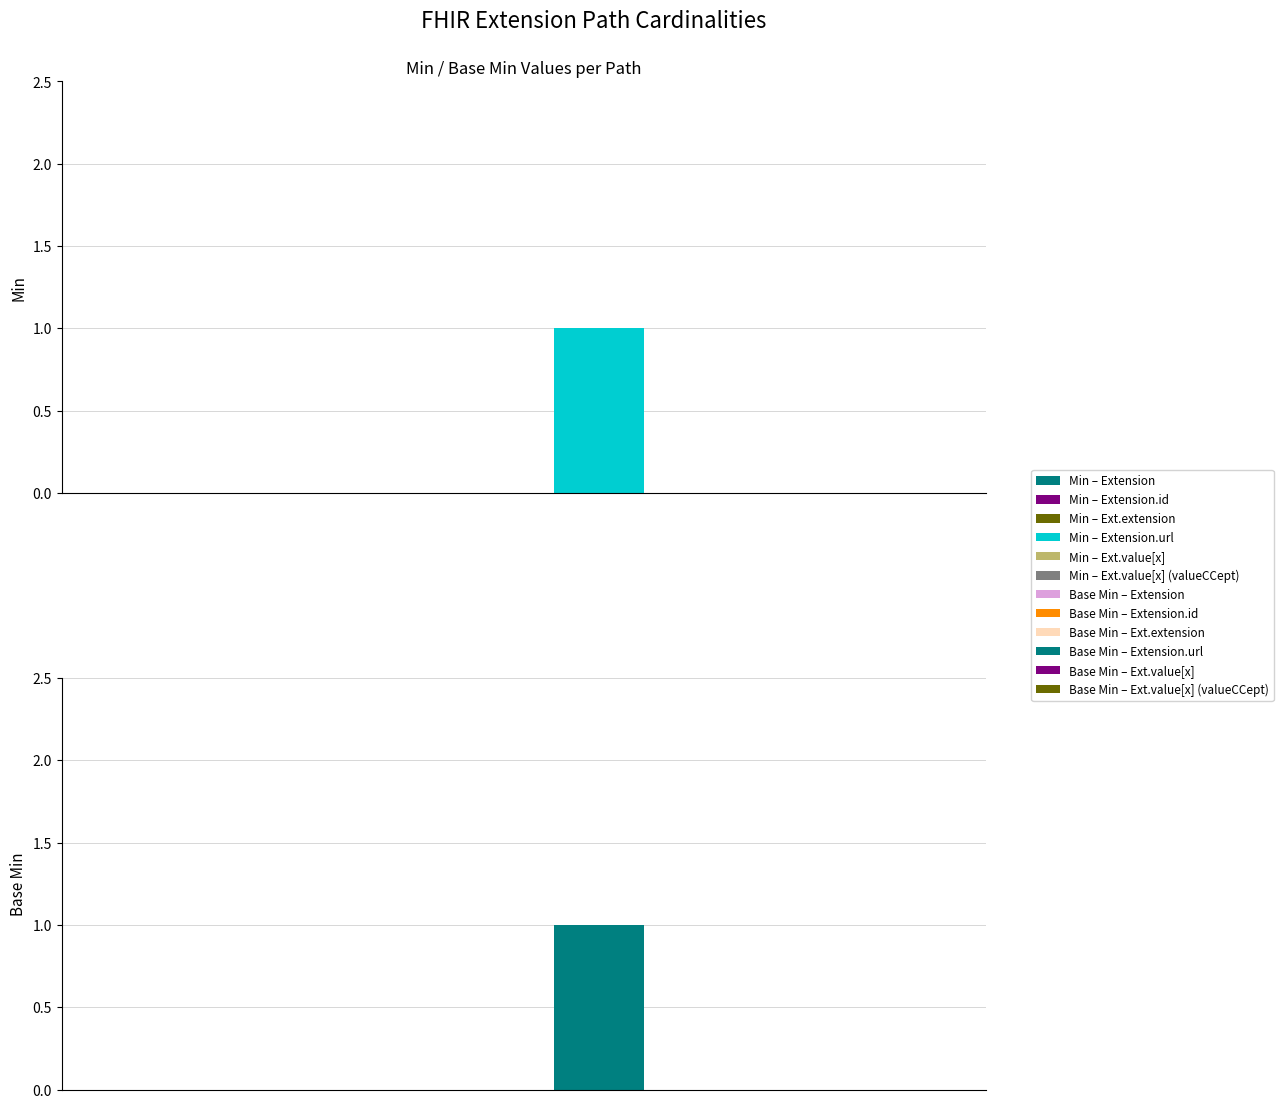

At which label is Min closest to 0?

Extension